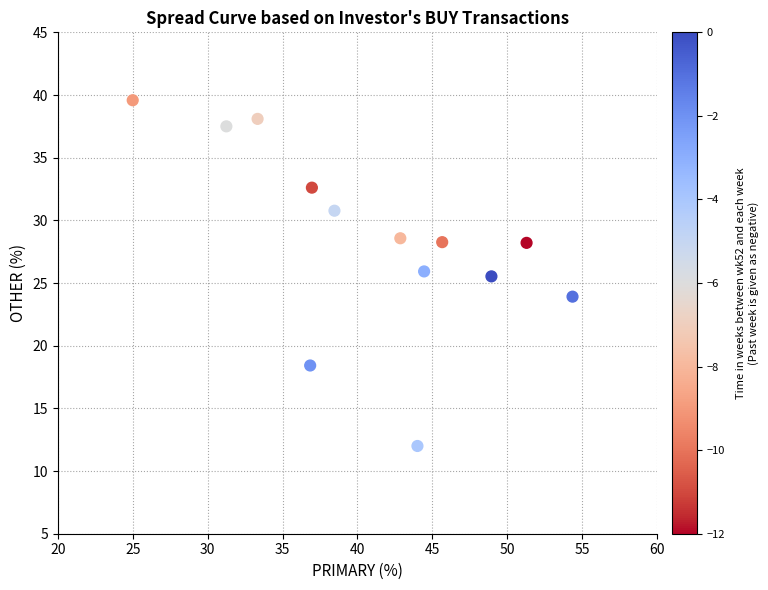

What is the range of X values (max minus min)?

29.3